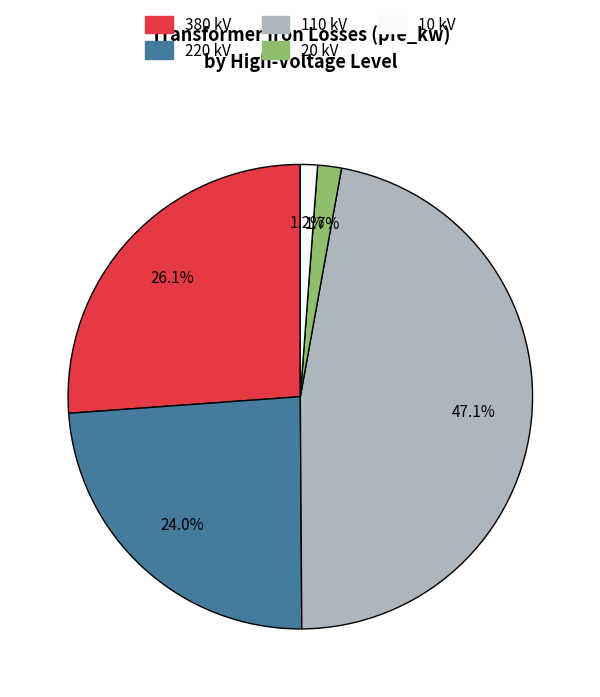

Is there any slice that represents more than half of the pie?

No